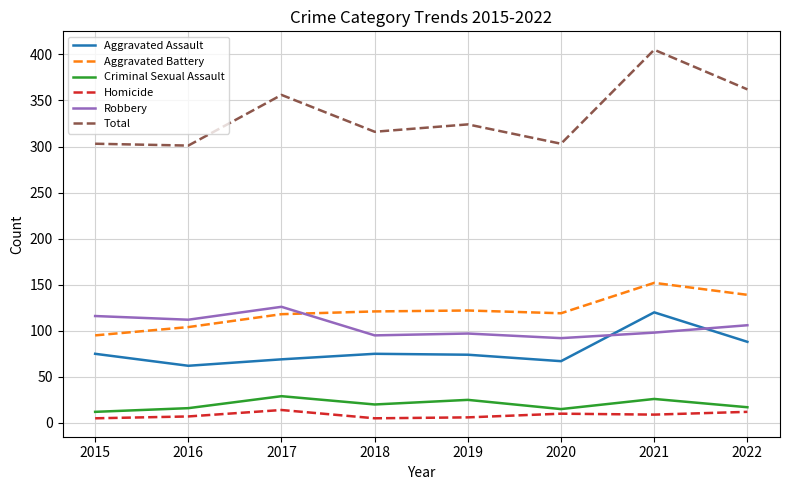

What is the difference between the second highest and minimum values in the Total series?

61